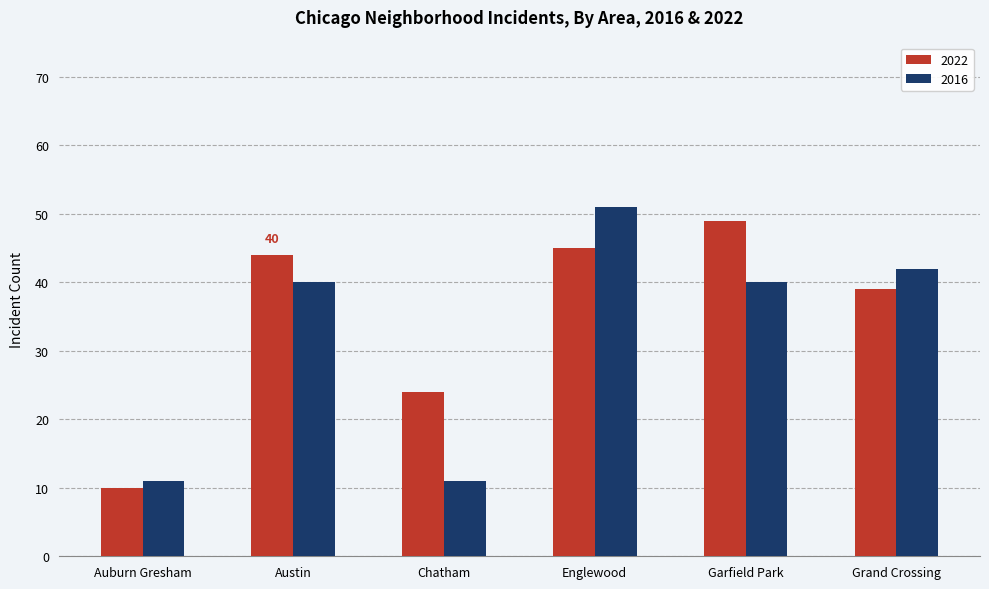

Reading left to right, list all the values displayed in this chart.

2022: Auburn Gresham=10	Austin=44	Chatham=24	Englewood=45	Garfield Park=49	Grand Crossing=39
2016: Auburn Gresham=11	Austin=40	Chatham=11	Englewood=51	Garfield Park=40	Grand Crossing=42